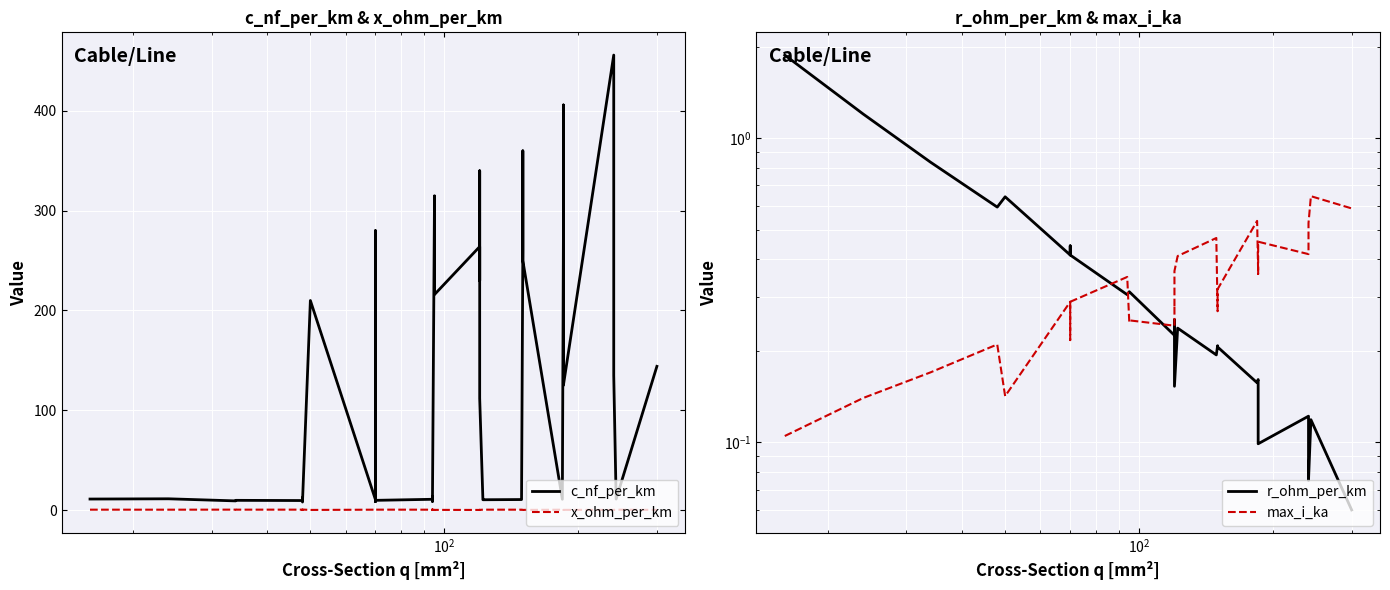

Which series ends up on top after the final intersection of max_i_ka and r_ohm_per_km?

max_i_ka